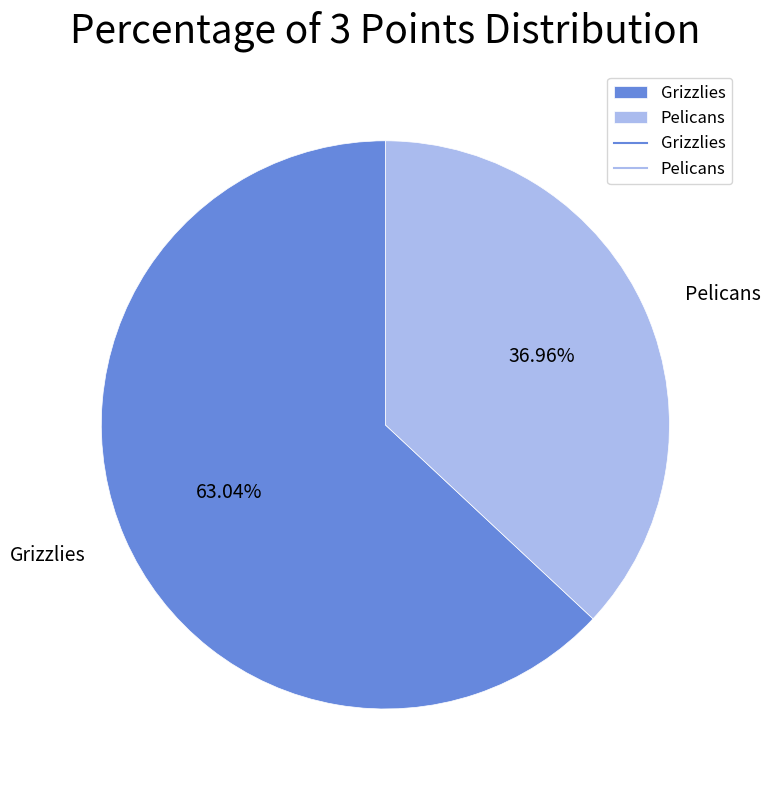

What is the ratio of the value at Pelicans to the value at Grizzlies?

0.6